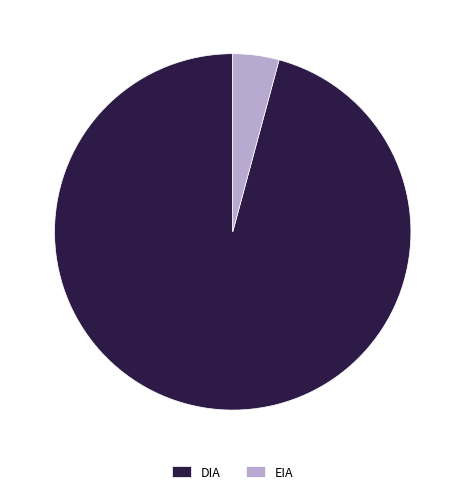

What is the majority slice?

DIA